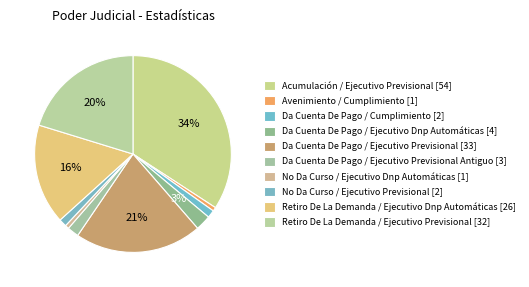

How many segments does this pie chart have?

10